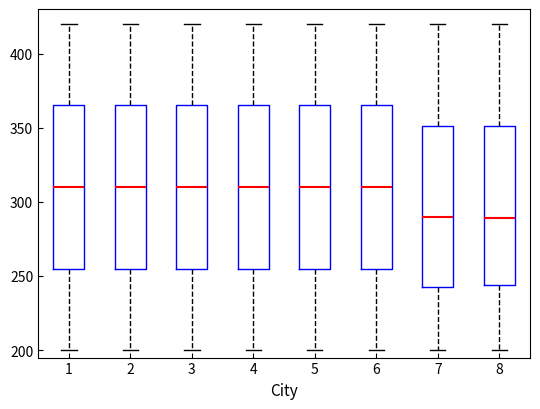

Where is the upper edge of the box at x = 6 on the y-axis? The values are not printed on the chart, so give them approximately, as read against the axis.

365